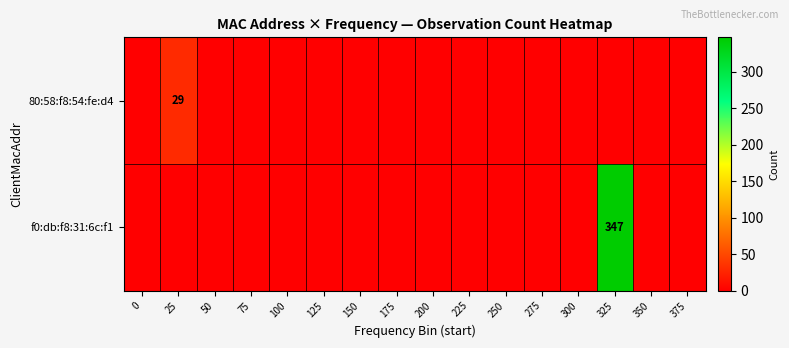

Is it true that 80:58:f8:54:fe:d4 equals 29 at 25?

True